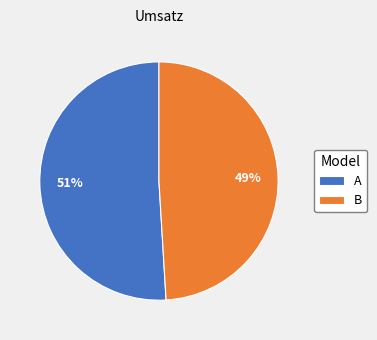

To the nearest percent, what portion does A represent?

51%